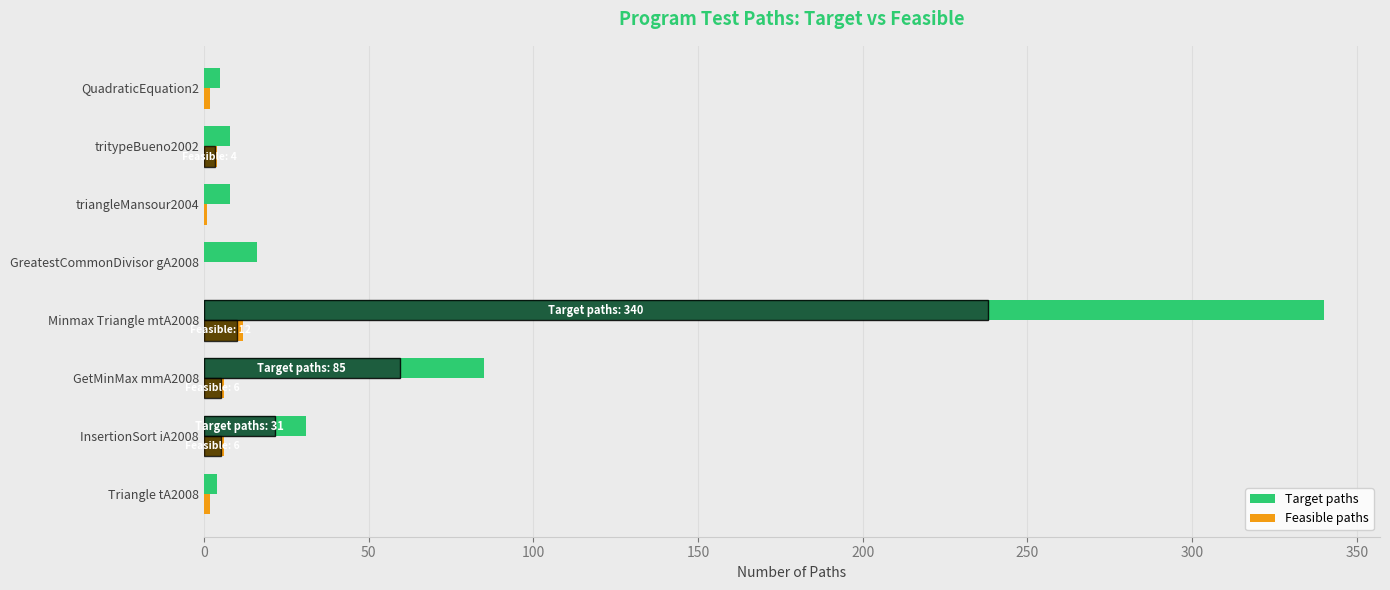

Which series has the largest total across all categories?

Target paths